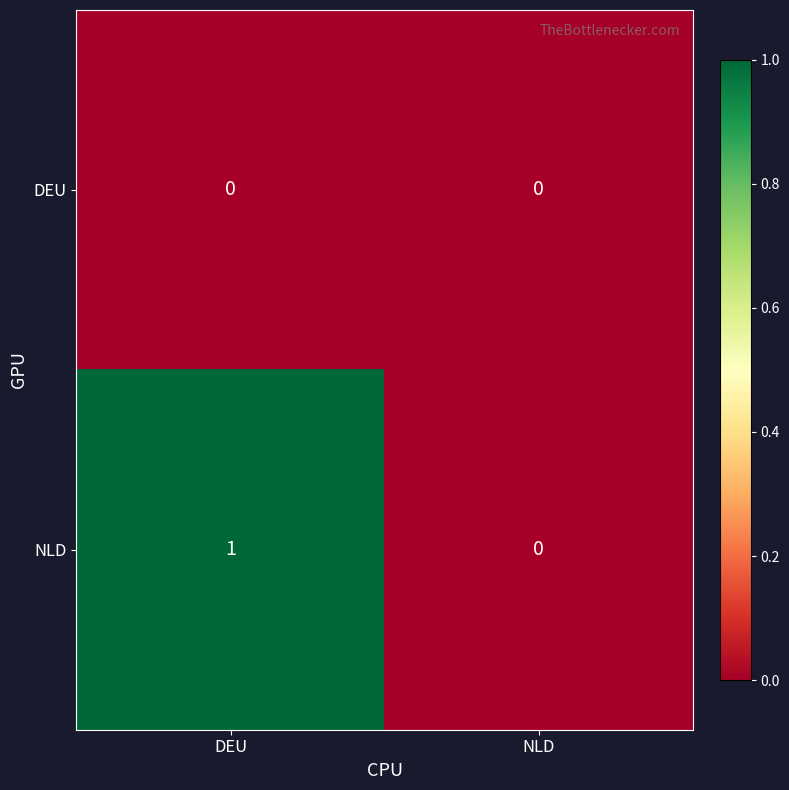

Which series has the largest range (max minus min)?

NLD